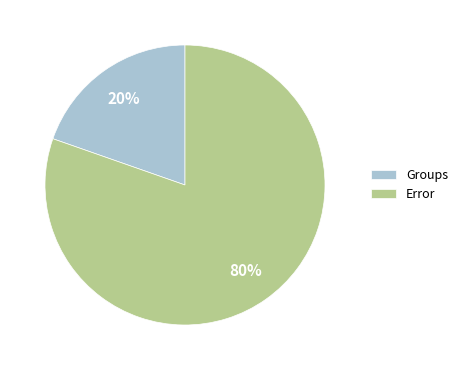

Is the sum of Groups and Error greater than half?

Yes